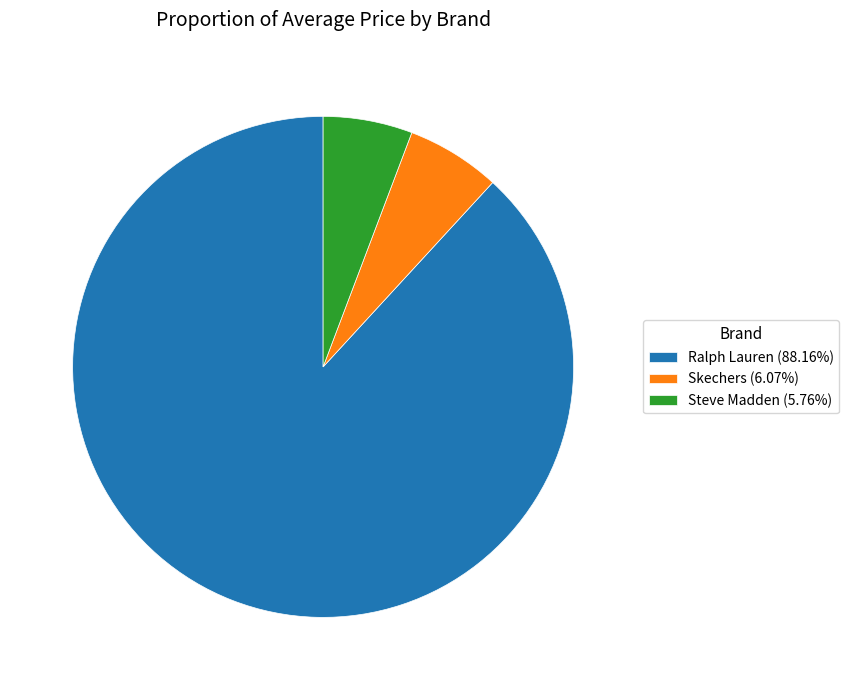

Is the sum of Steve Madden (5.76%) and Ralph Lauren (88.16%) greater than half?

Yes